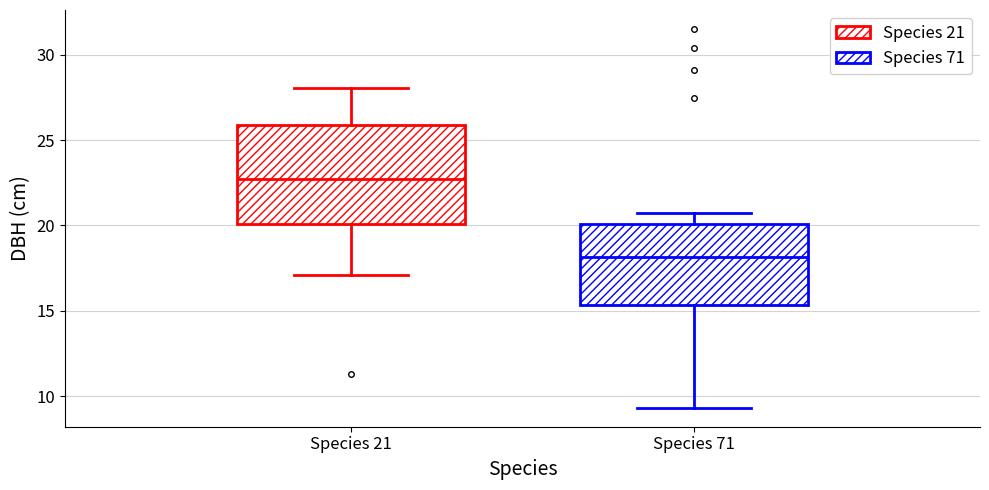

Comparing the boxes themselves (not the whiskers), which one is the tallest?

Species 21